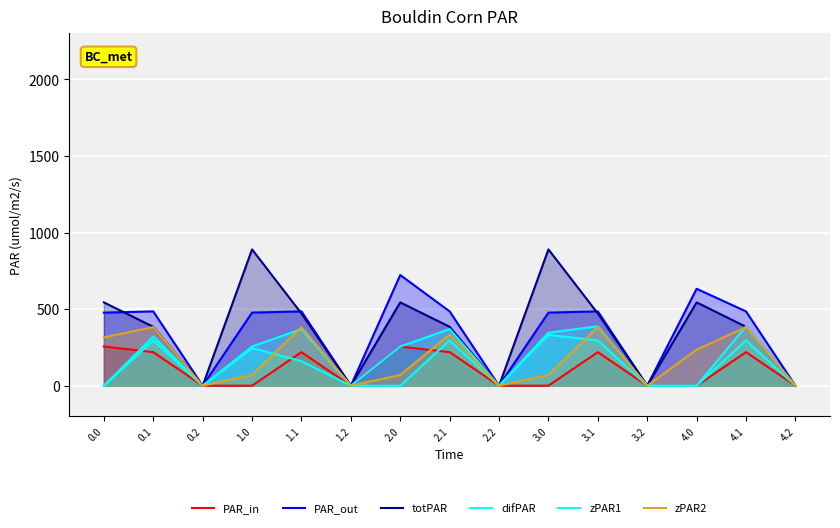

Is the value of difPAR at 1.2 greater than the value of PAR_out at 0.2?

No